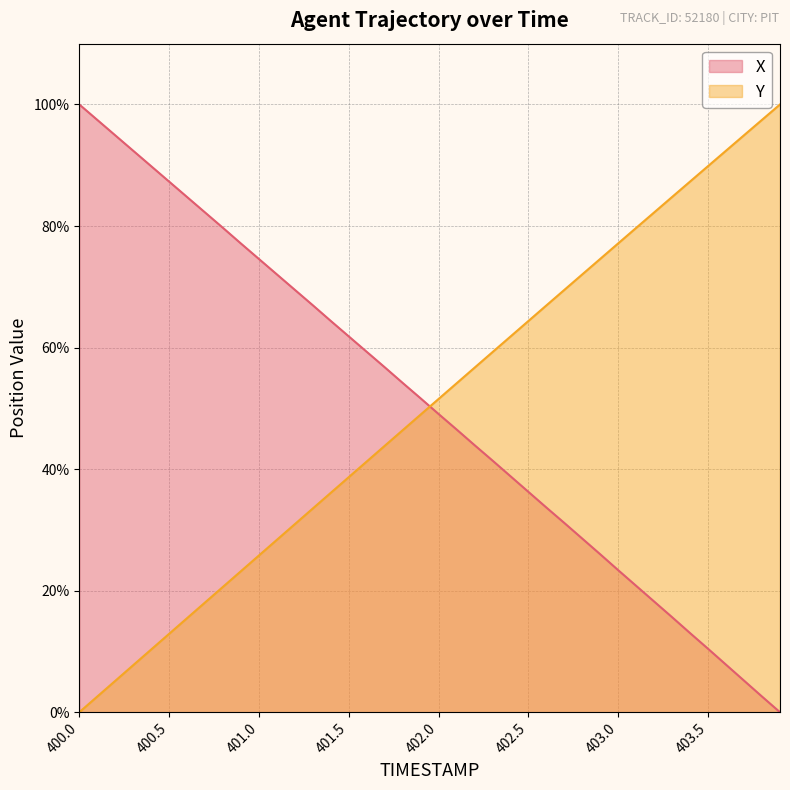

What is the greatest value displayed?

100.0